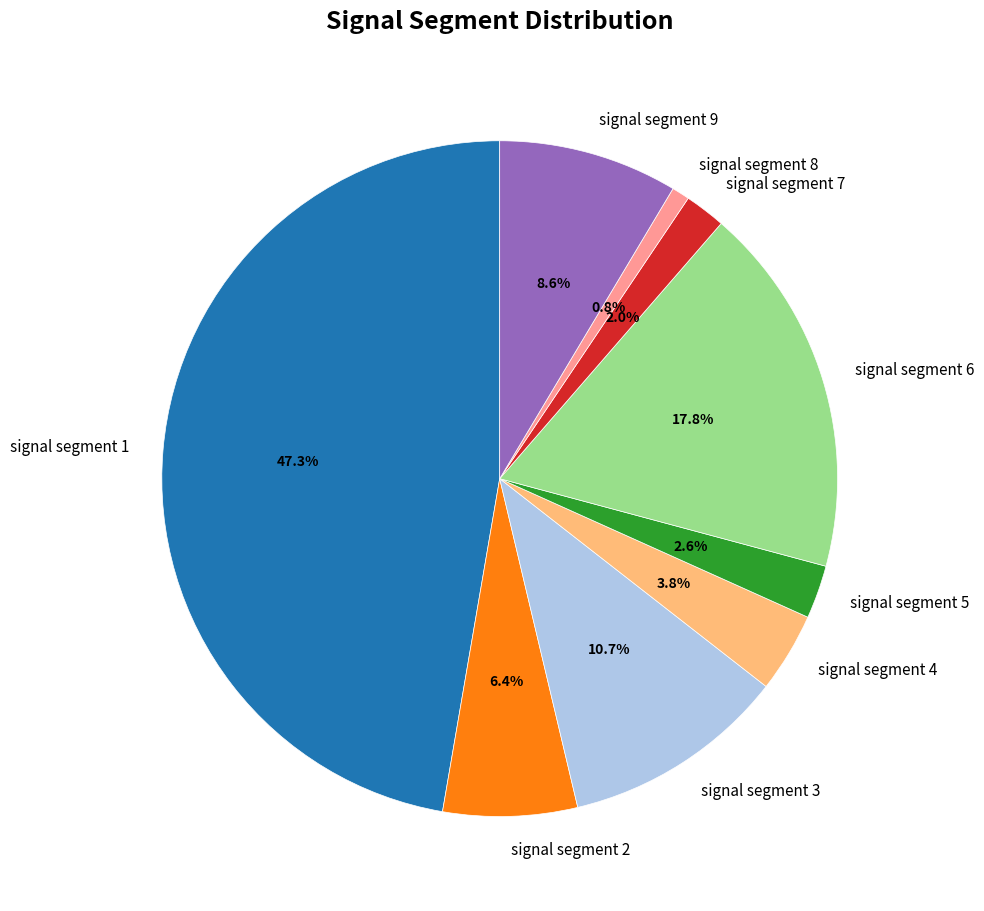

Which slice is the smallest?

signal segment 8